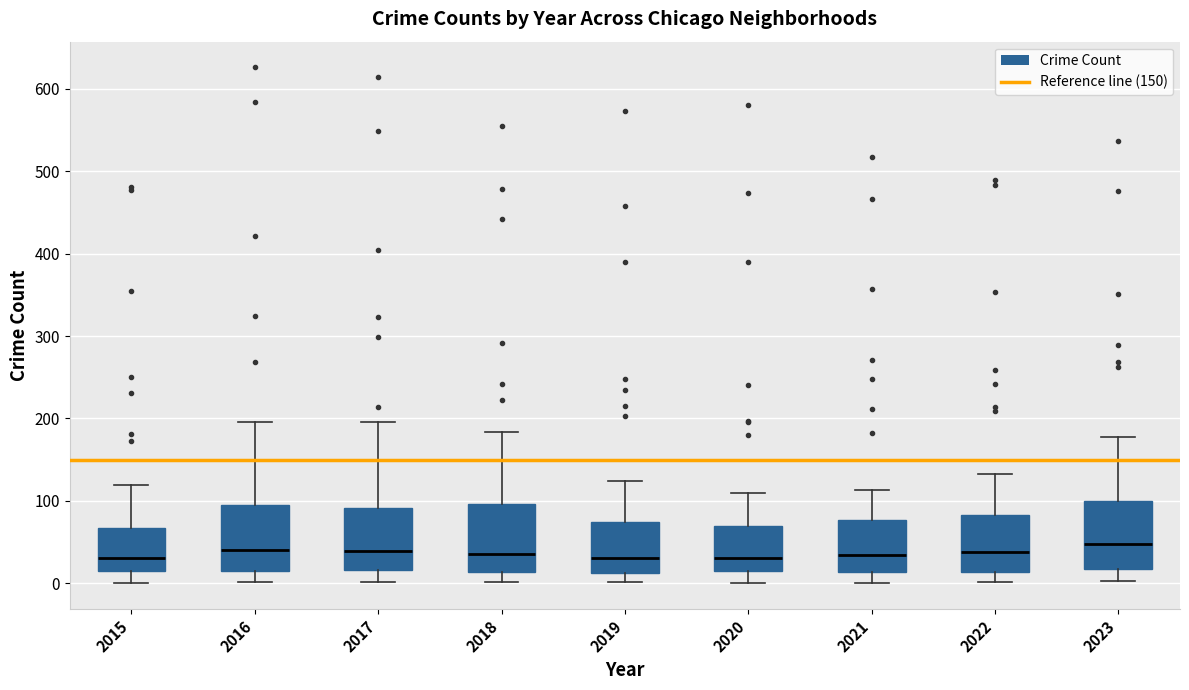

Reading left to right, transcribe this box plot: for each box, give where its median line is, the range the box spans, and where its two whiskers end, as read against the y-axis. The values are not printed on the chart, so give them approximately, as read against the axis.

2015: median 30, box 10 to 70, whiskers 0 to 120
2016: median 40, box 10 to 90, whiskers 0 to 200
2017: median 40, box 20 to 90, whiskers 0 to 200
2018: median 40, box 10 to 100, whiskers 0 to 180
2019: median 30, box 10 to 70, whiskers 0 to 120
2020: median 30, box 10 to 70, whiskers 0 to 110
2021: median 30, box 10 to 80, whiskers 0 to 110
2022: median 40, box 10 to 80, whiskers 0 to 130
2023: median 50, box 20 to 100, whiskers 0 to 180